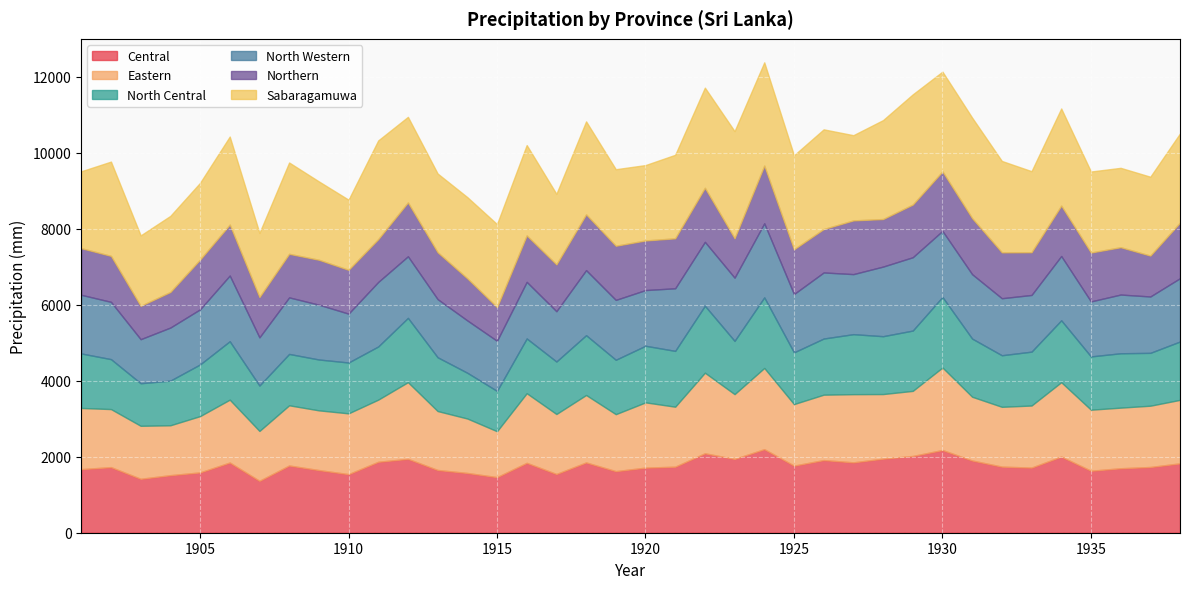

How many values in the Eastern series exceed 1619?

19